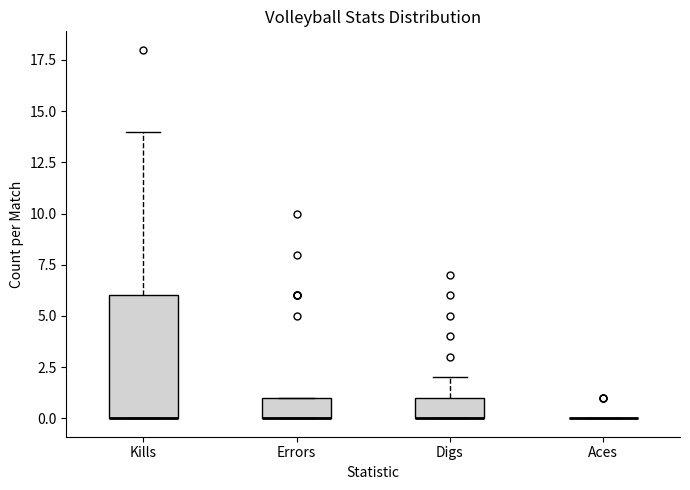

Where is the lower edge of the box for Digs on the y-axis? The values are not printed on the chart, so give them approximately, as read against the axis.

0